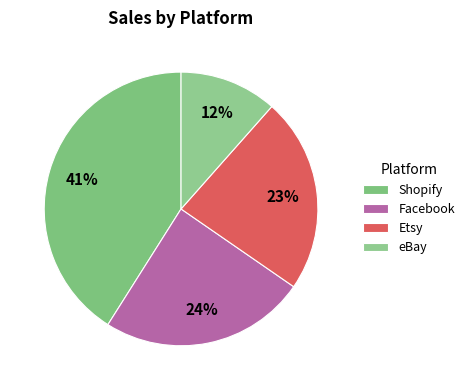

What percentage is the Shopify slice, to the nearest percent?

41%